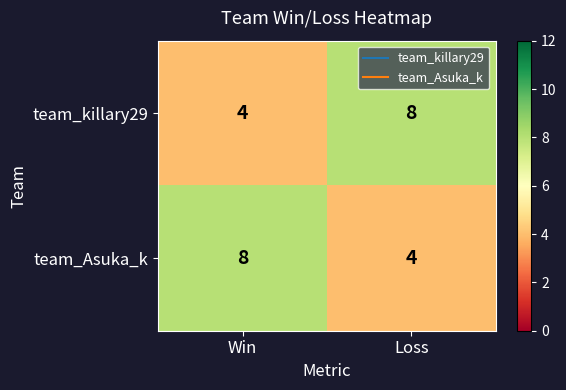

What is the highest value of the team_Asuka_k series?

8